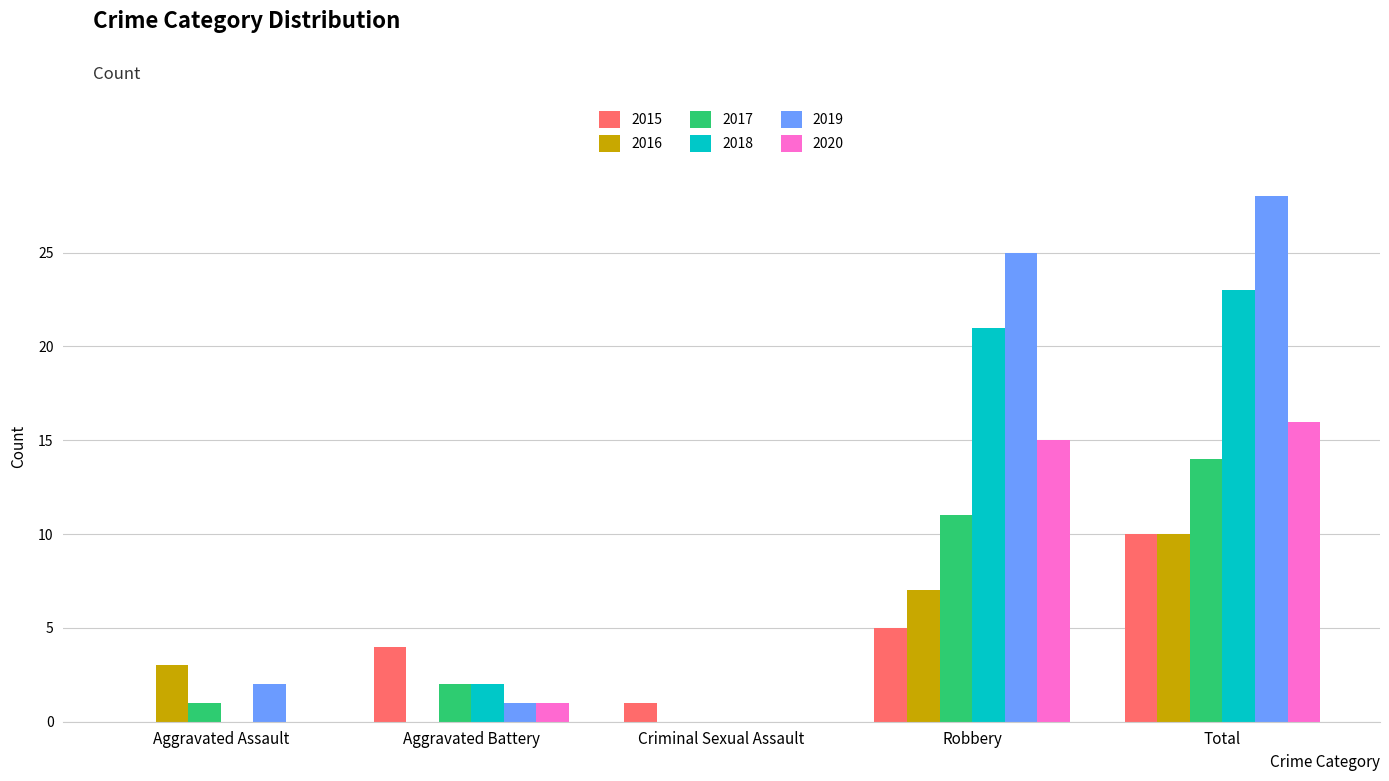

What is the maximum value shown in the chart?

28